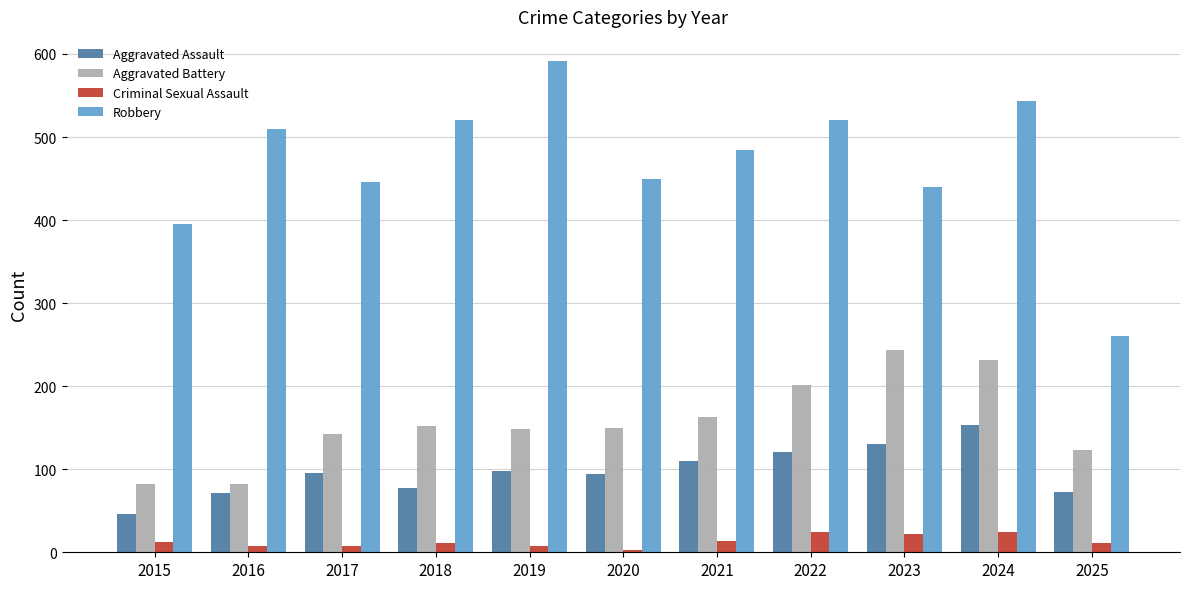

At which category is the sum across all series the highest?

2024